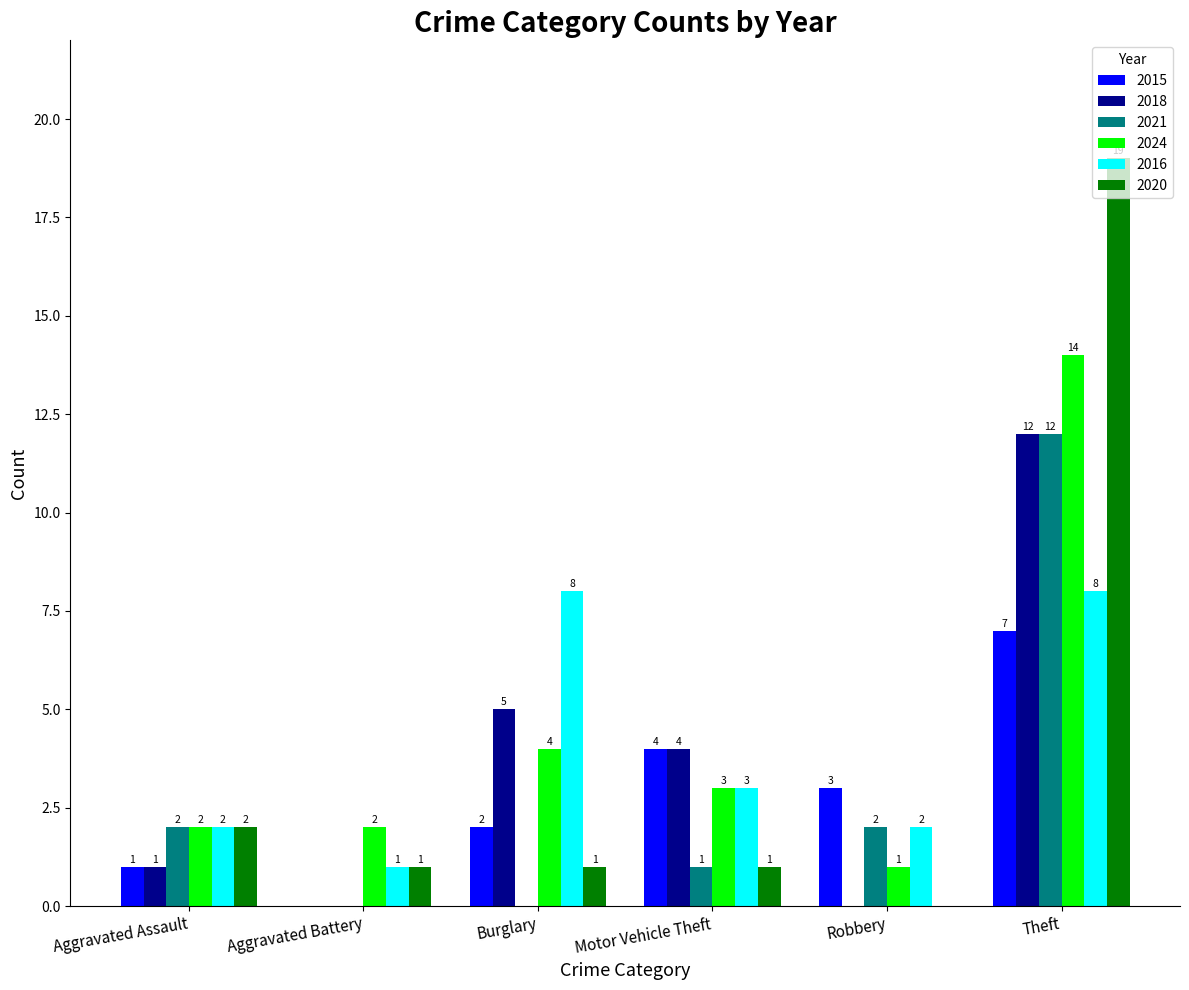

What is the average value of the 2018 series?

4